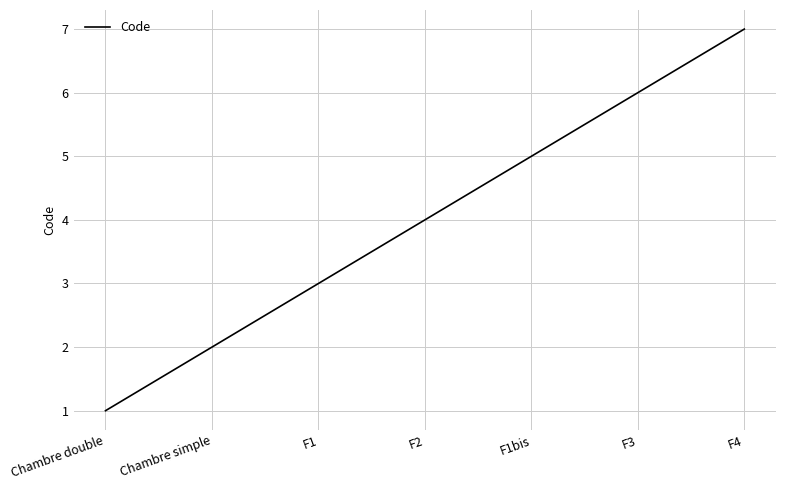

True or false: there are more than 2 points higher than both neighbors.

False